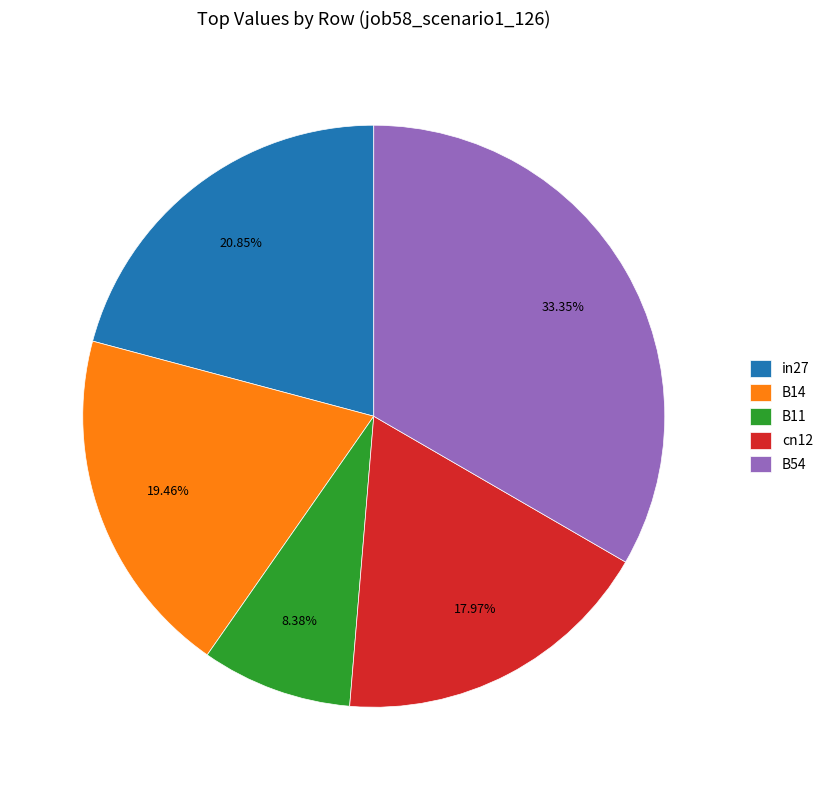

To the nearest percent, what percentage of the pie is in27?

21%